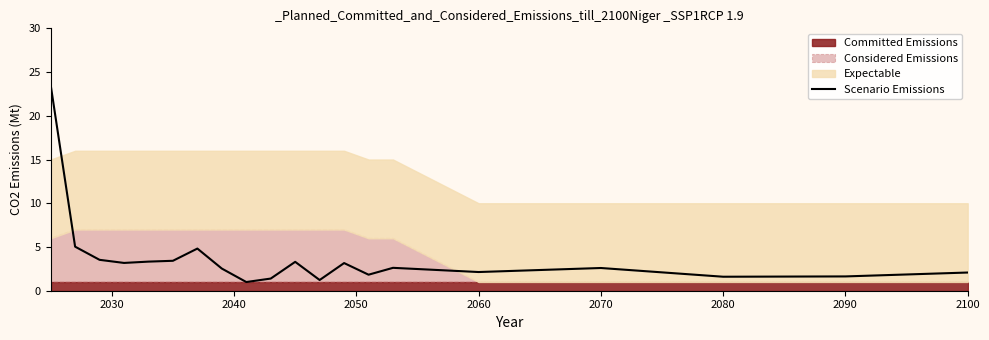

What is the maximum value for Scenario Emissions?

23.5